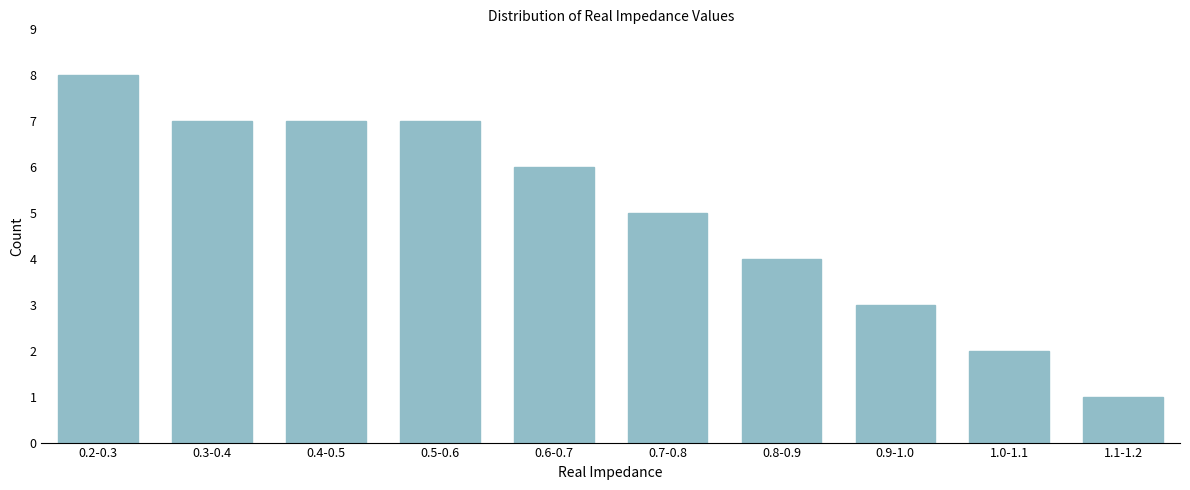

Reading left to right, what are all the values shown in this chart?

0.2-0.3=8	0.3-0.4=7	0.4-0.5=7	0.5-0.6=7	0.6-0.7=6	0.7-0.8=5	0.8-0.9=4	0.9-1.0=3	1.0-1.1=2	1.1-1.2=1